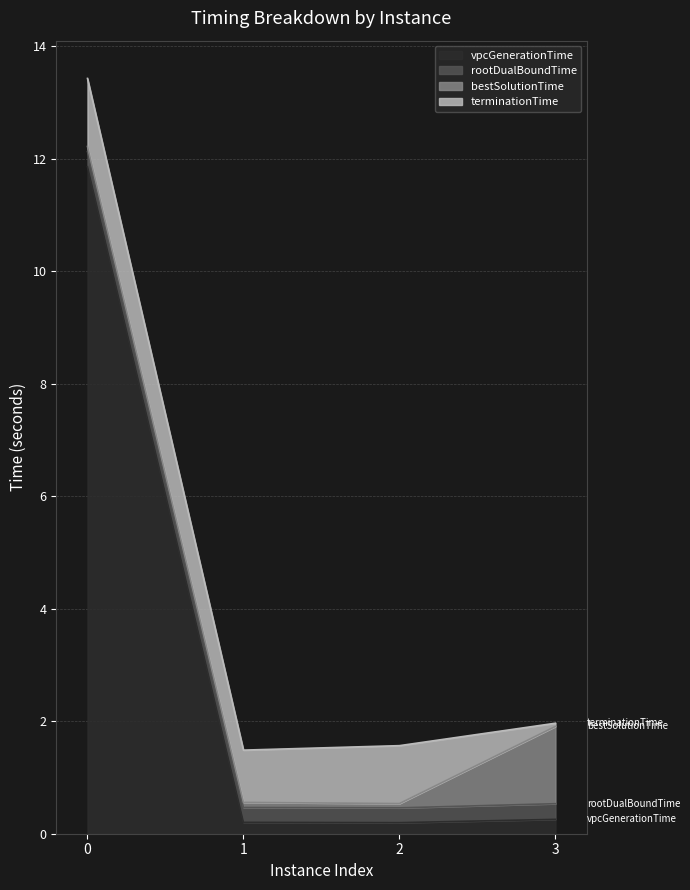

List the series in order of their peak value, lowest first.

vpcGenerationTime, rootDualBoundTime, bestSolutionTime, terminationTime